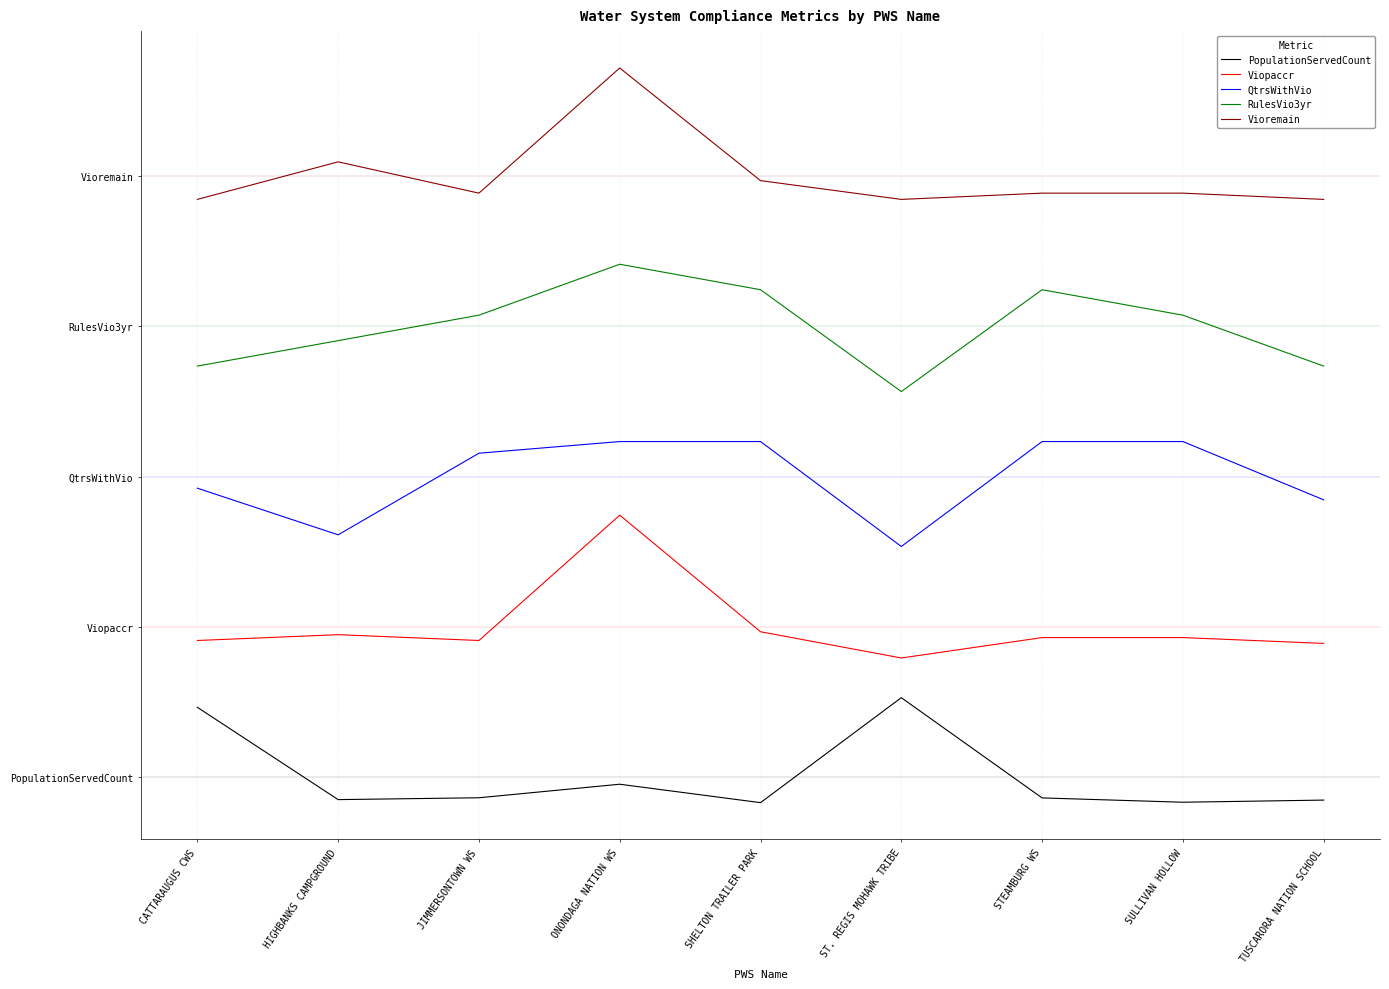

Does the chart have visible grid lines?

Yes